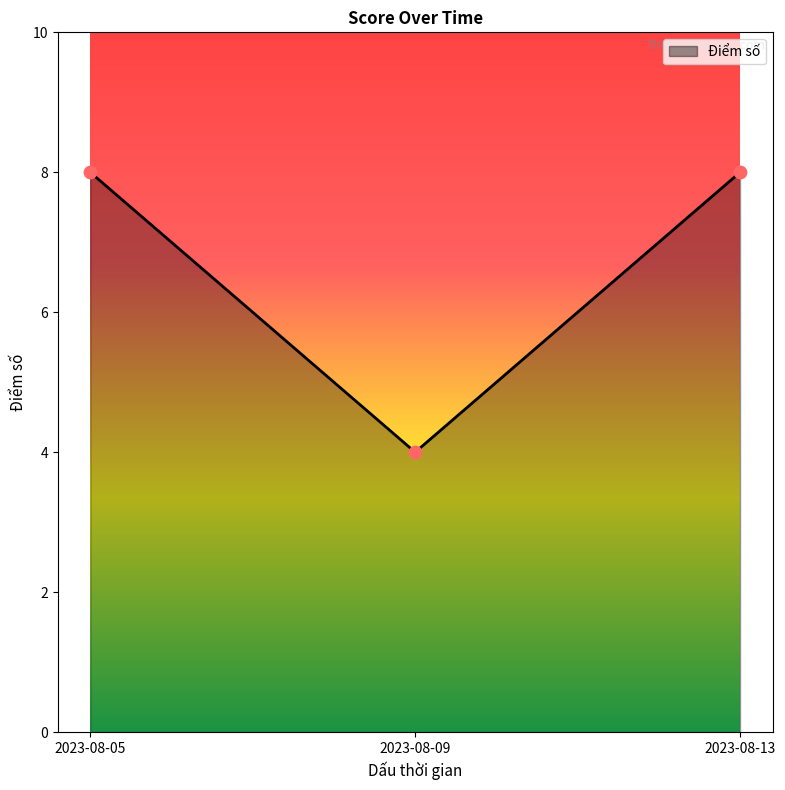

What is the ratio of the value at 2023-08-13 to the value at 2023-08-05?

1.0